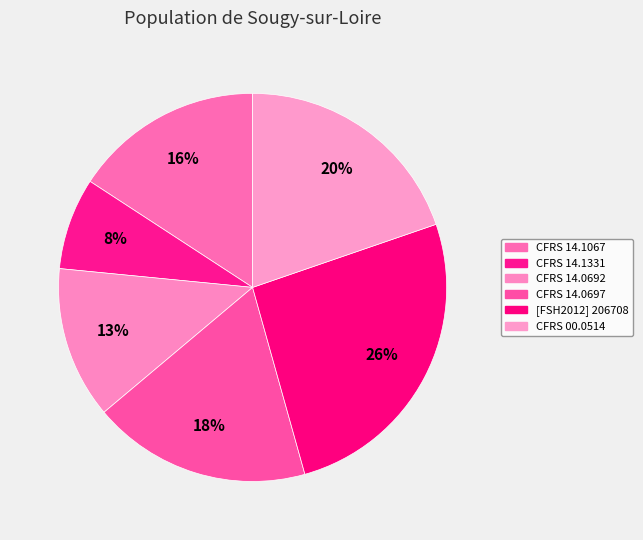

How many segments does this pie chart have?

6